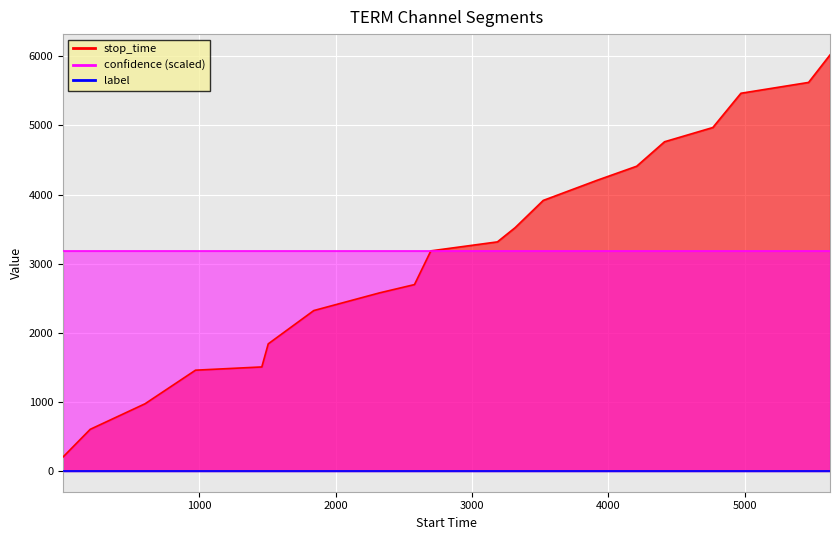

At which label does stop_time reach its peak?

19